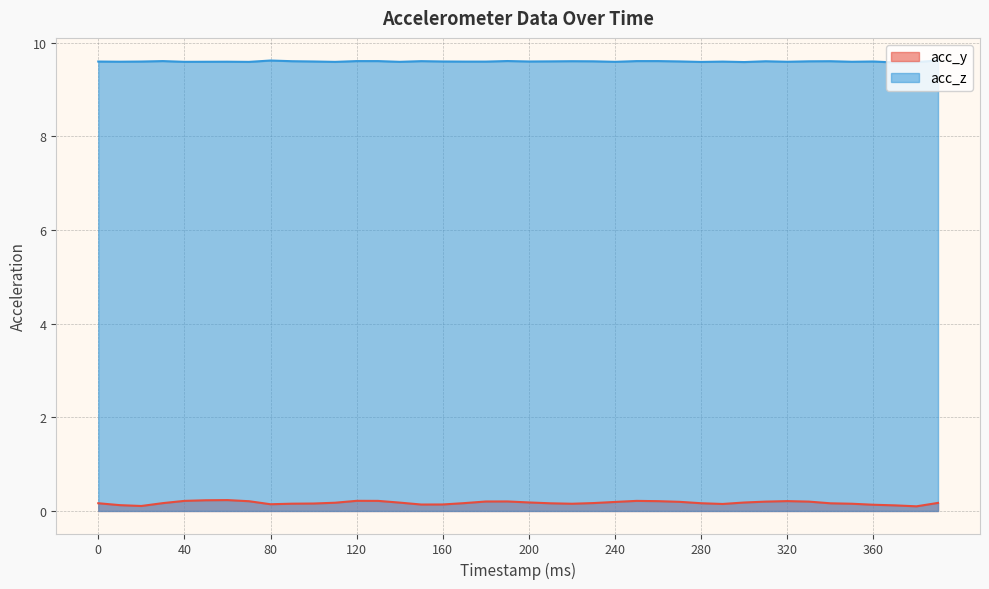

Between 80 and 370, which series saw the biggest shift?

acc_z